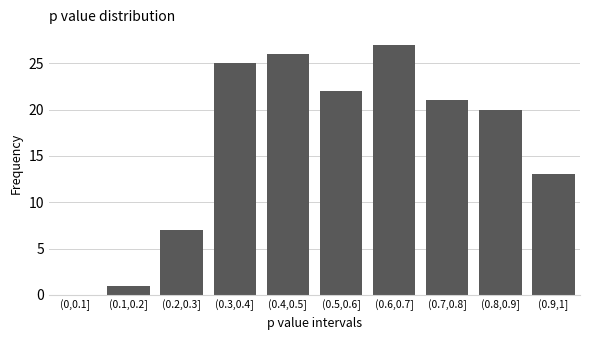

Reading right to left, transcribe all the data shown in this chart.

(0.9,1]=13	(0.8,0.9]=20	(0.7,0.8]=21	(0.6,0.7]=27	(0.5,0.6]=22	(0.4,0.5]=26	(0.3,0.4]=25	(0.2,0.3]=7	(0.1,0.2]=1	(0,0.1]=0